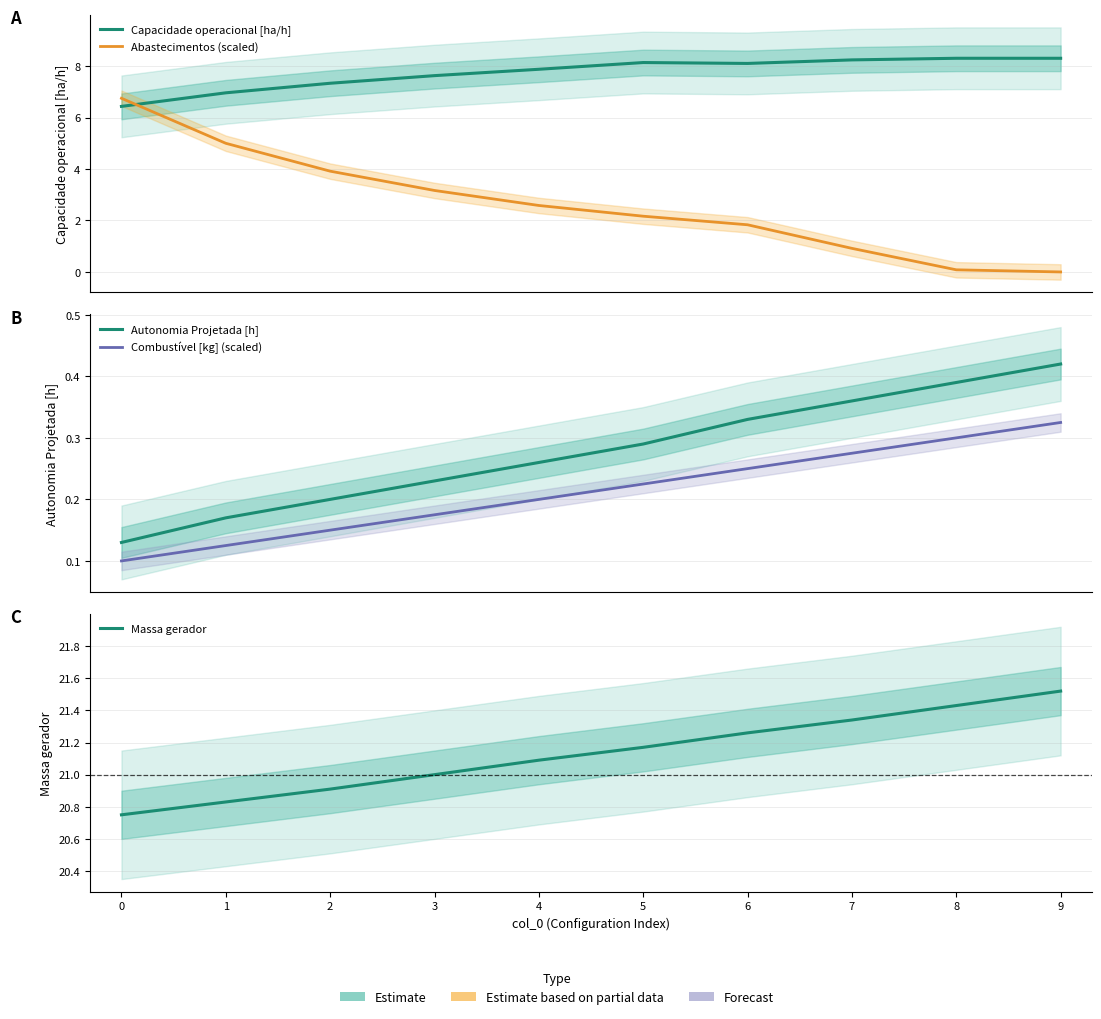

Which has a higher value, 1 or 7?

7